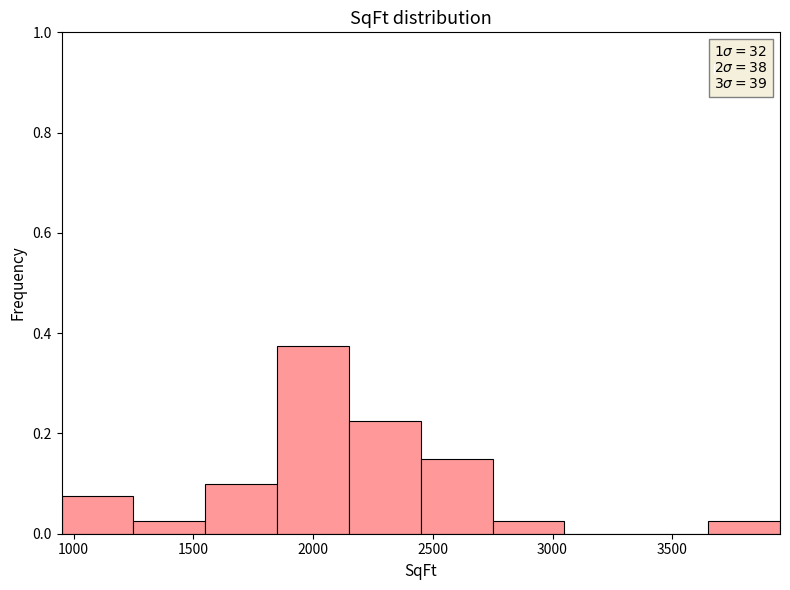

Which range on the x-axis has the tallest bar?

1850 to 2150